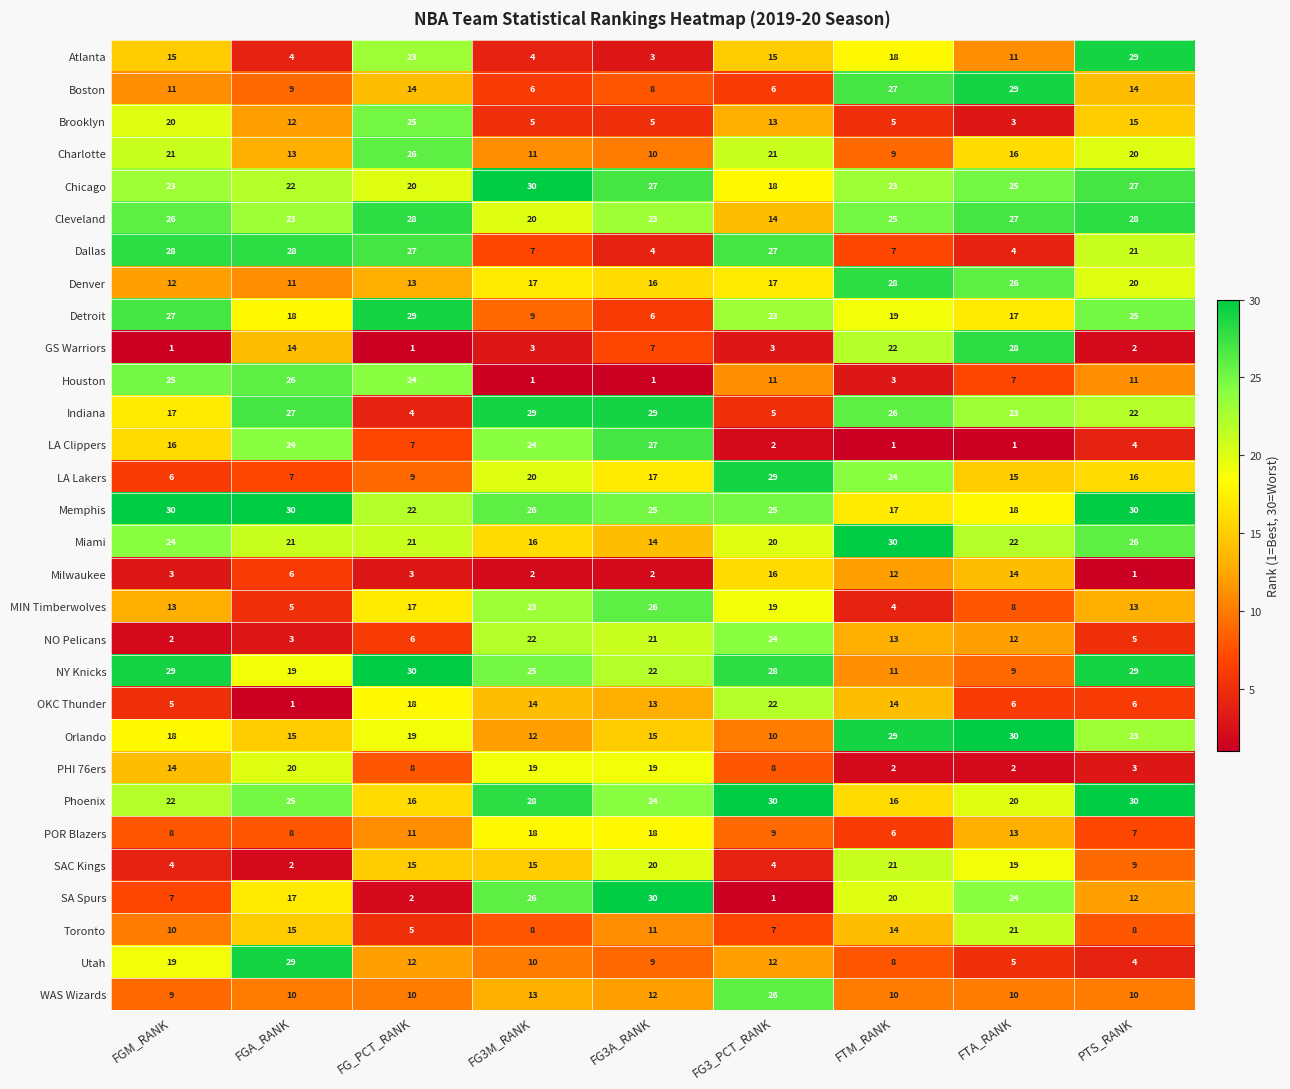

The Denver series shows 17 at FG3_PCT_RANK. True or false?

True